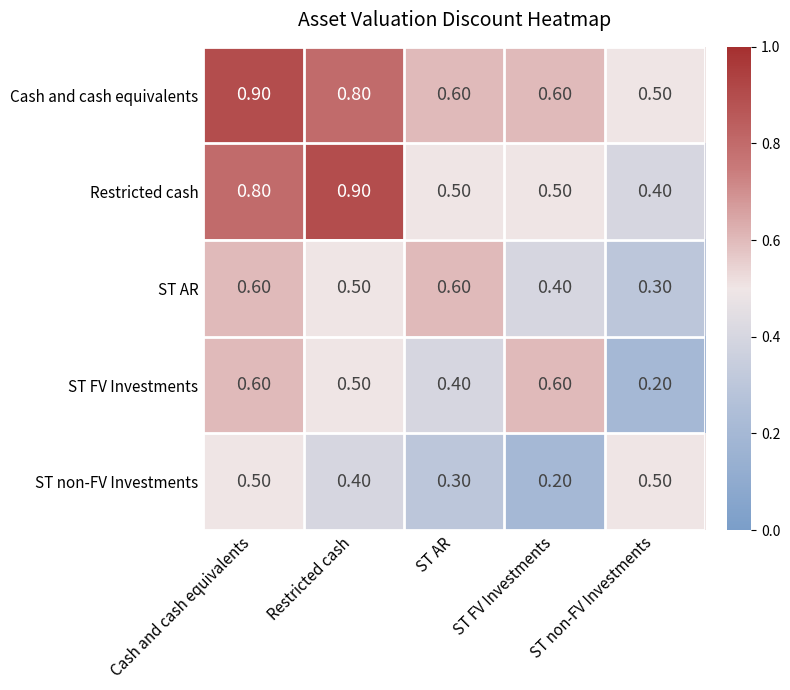

Which series has the largest total across all categories?

Cash and cash equivalents